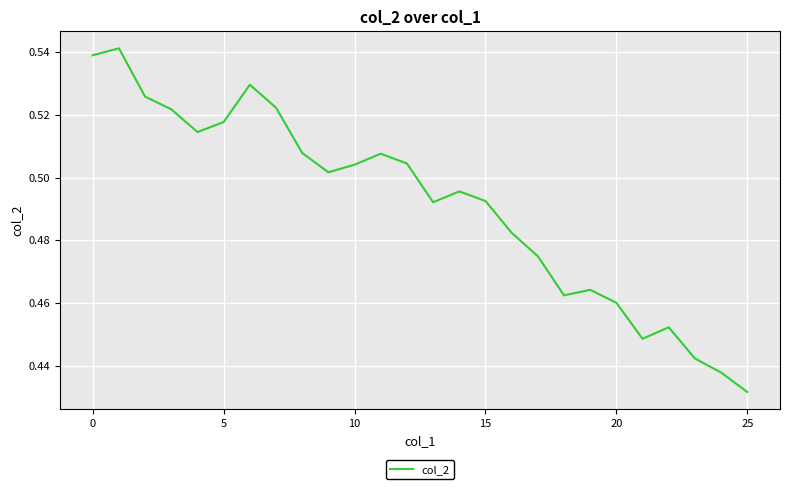

True or false: the data shows 0.2 at 5.

False